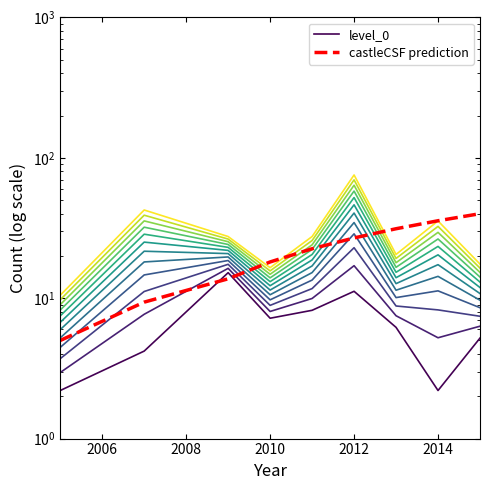

Which series has the widest spread of values?

castleCSF prediction